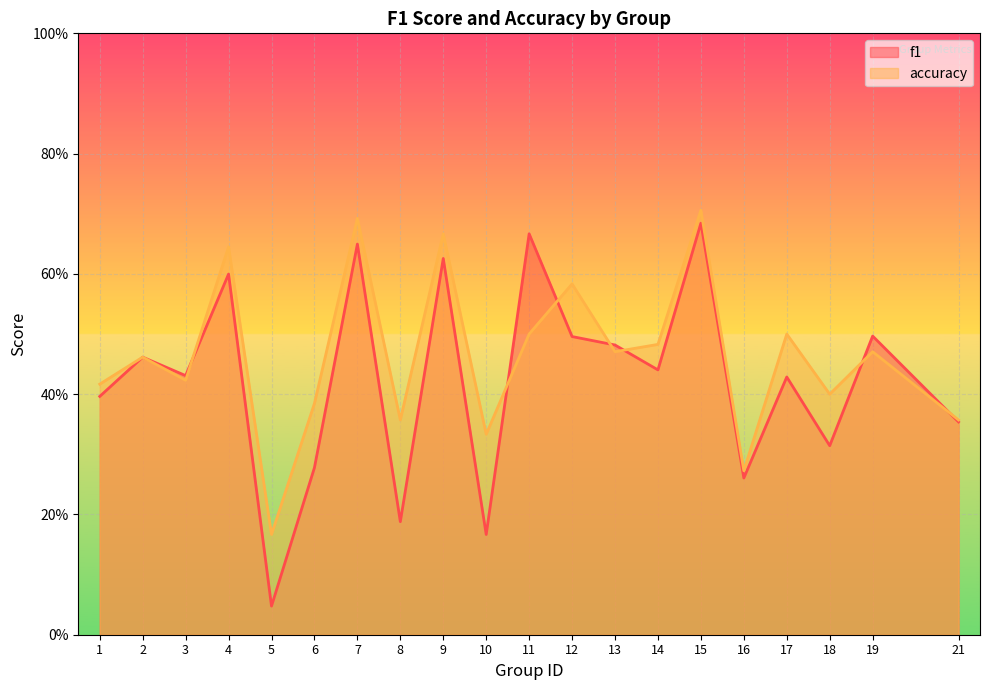

True or false: f1 and accuracy cross at least once.

True